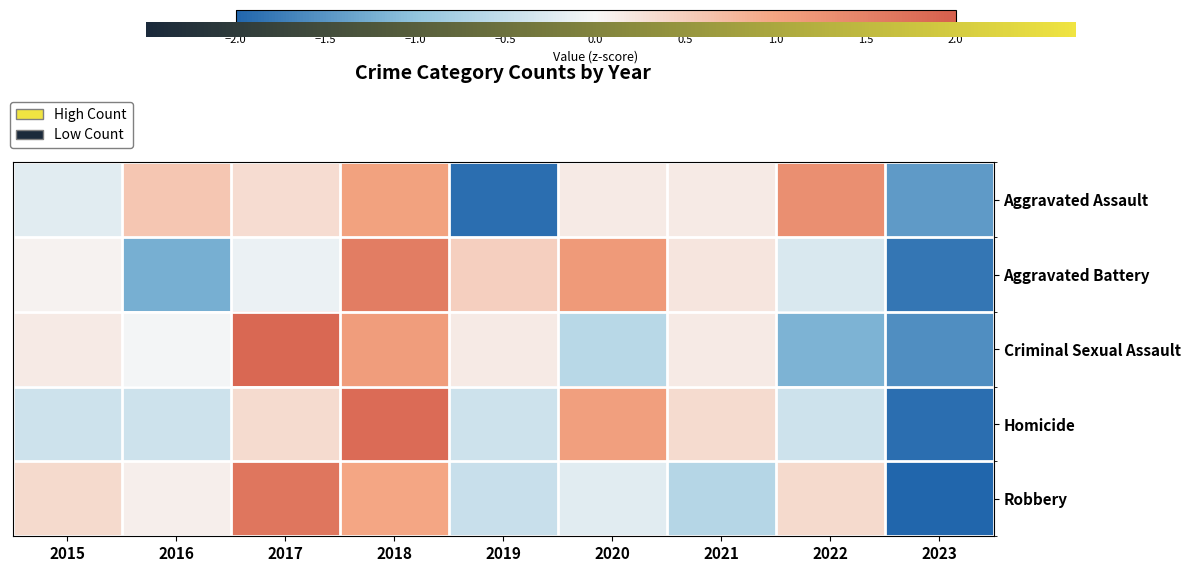

Between 2015 and 2018, which series saw the biggest shift?

Homicide